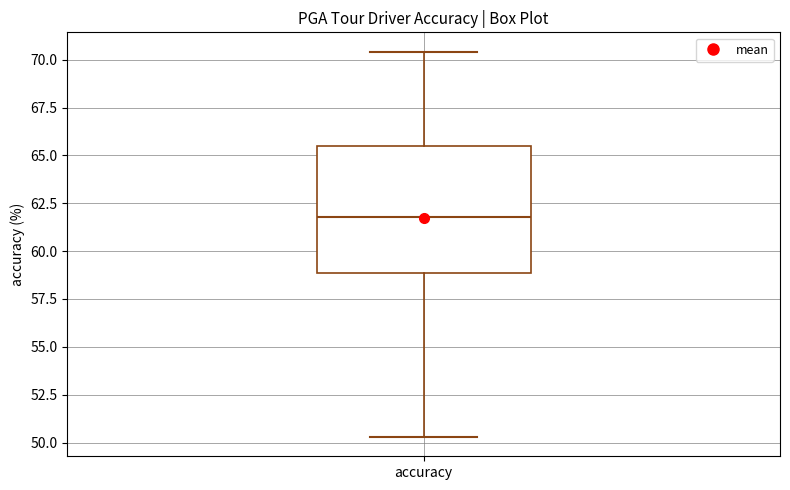

Where is the lower edge of the box for accuracy on the y-axis? The values are not printed on the chart, so give them approximately, as read against the axis.

59.0